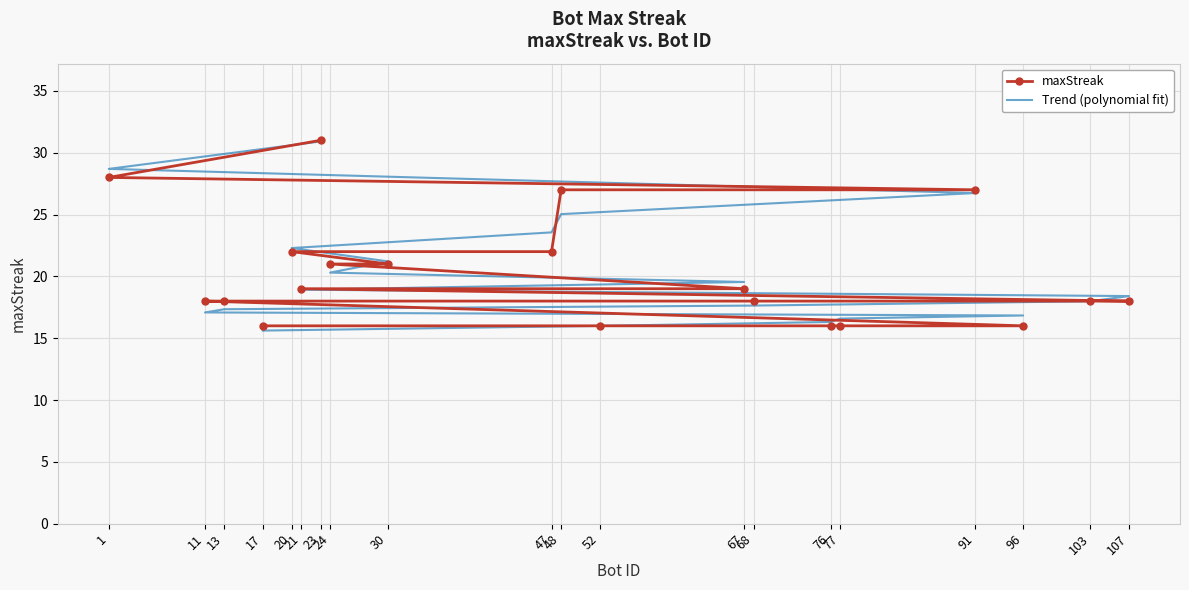

How many distinct data groups are displayed?

2